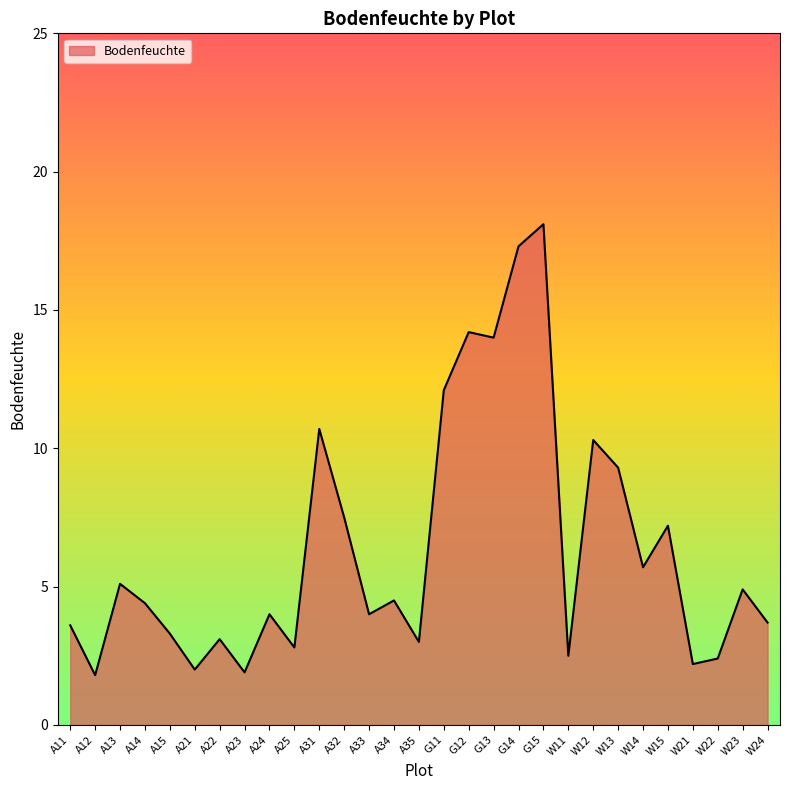

Which label corresponds to the largest value in the chart?

G15